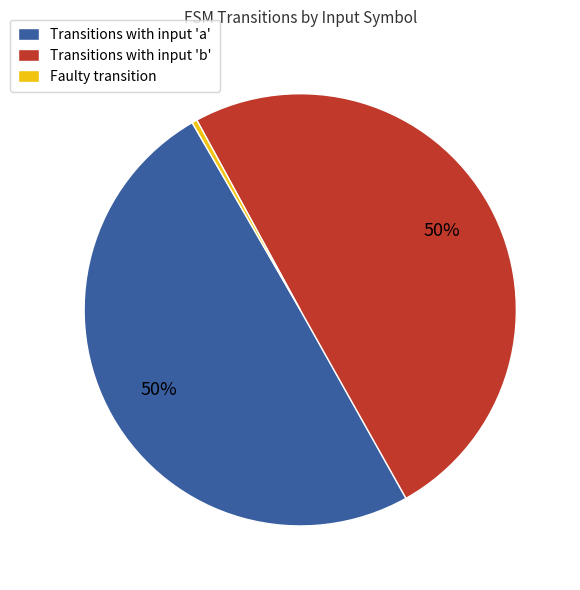

The Faulty transition slice represents 0% of the pie. True or false?

True